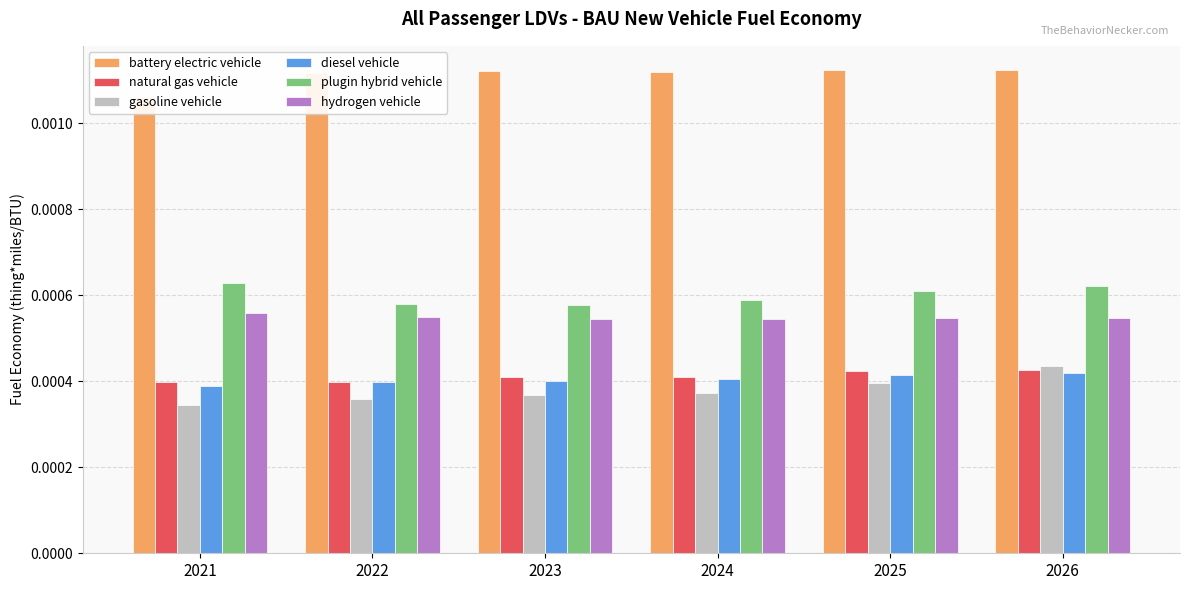

How many categories are shown in the chart?

6